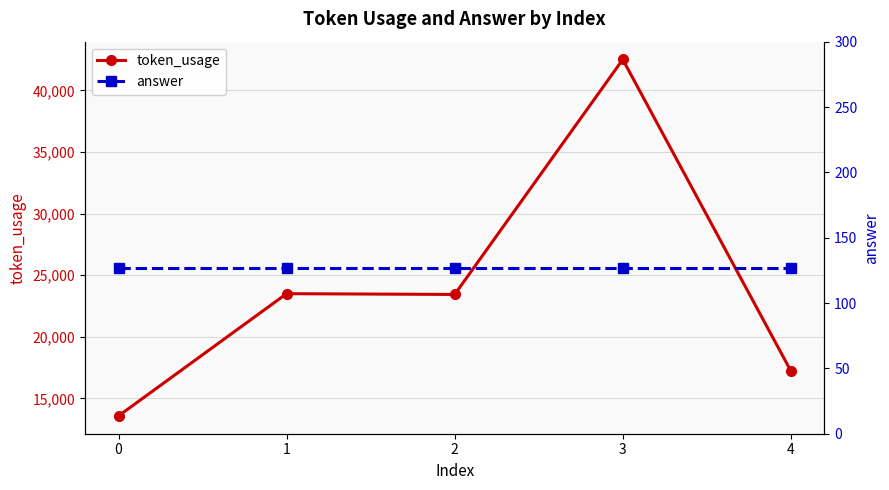

What is the approximate value of answer at 0?

127